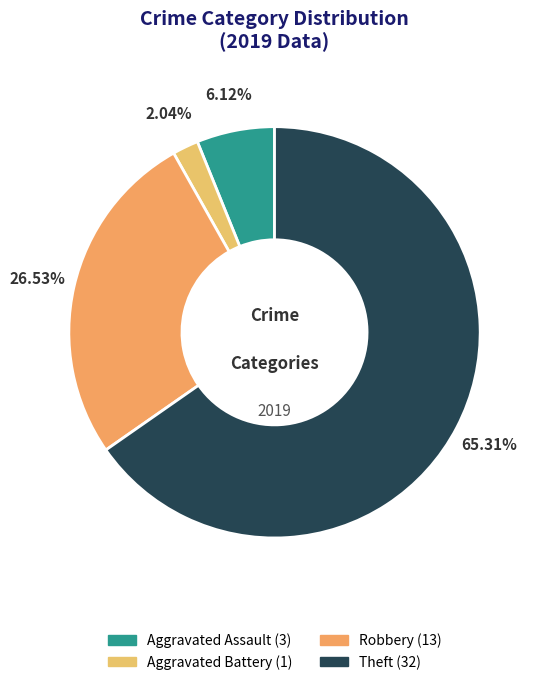

What is the majority slice?

Theft